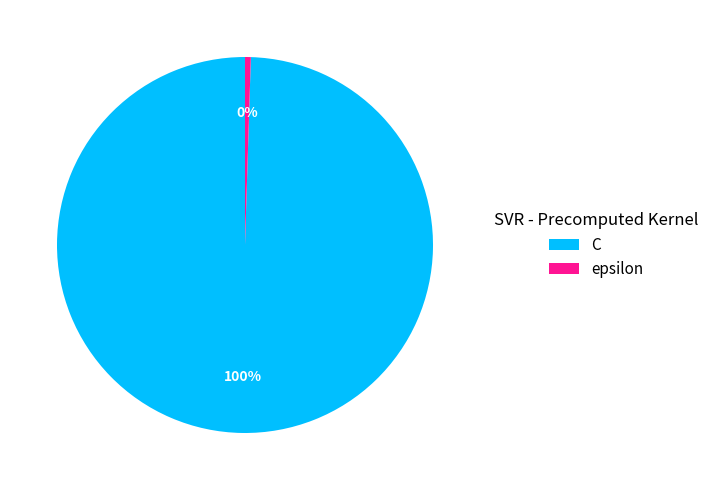

To the nearest percent, what percentage of the pie is C?

100%